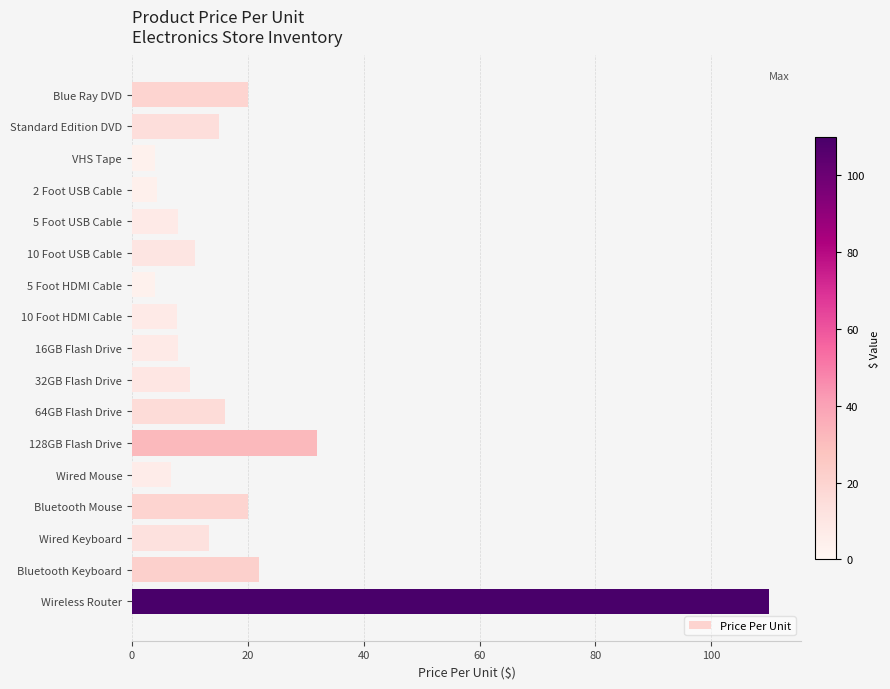

Is it true that the value at Standard Edition DVD is 20.1?

False